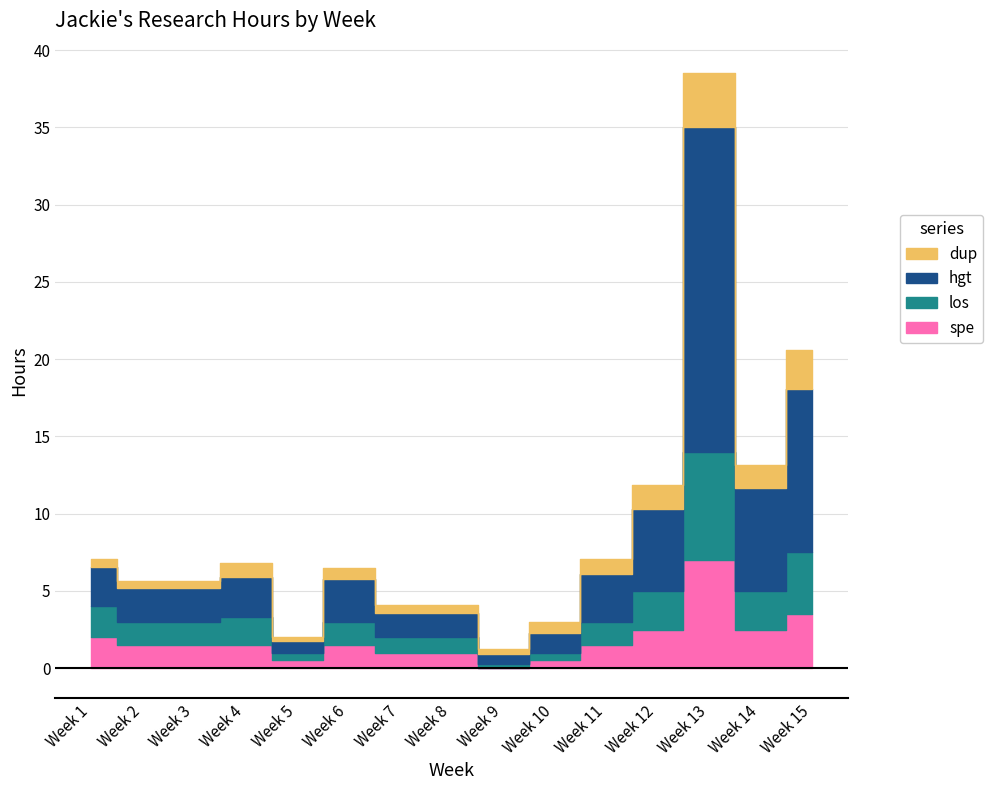

What value does the spe series have at Week 15?

3.5